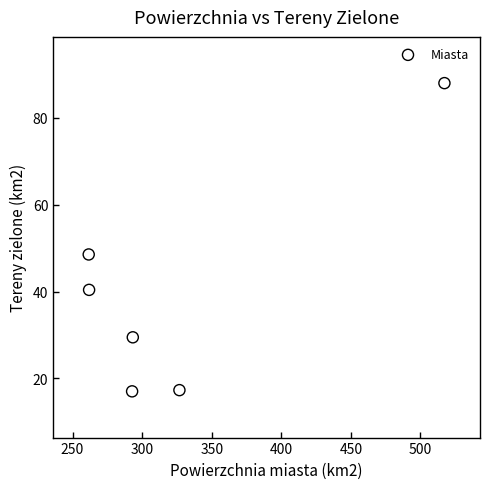

What Y value in the scatter plot is closest to 52?

48.5